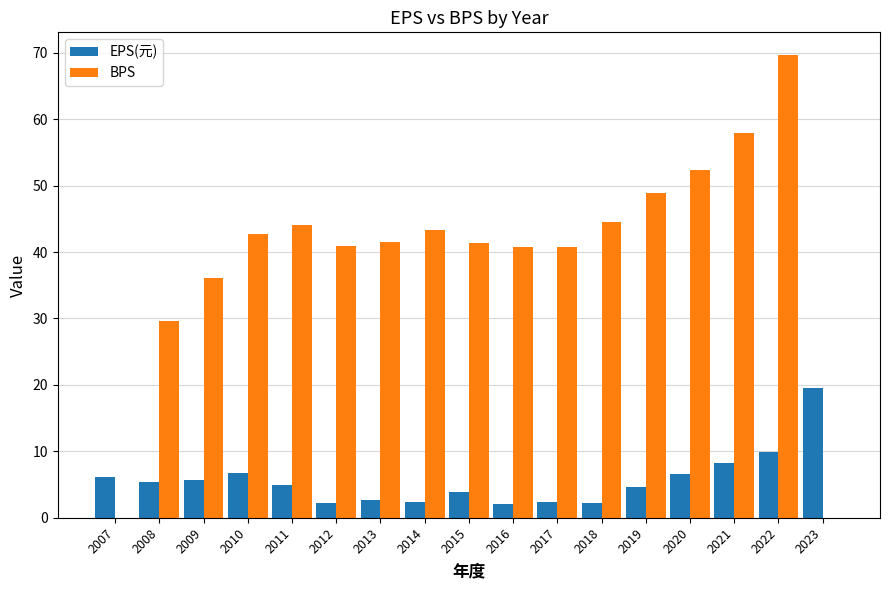

What is the maximum value for BPS?

69.6